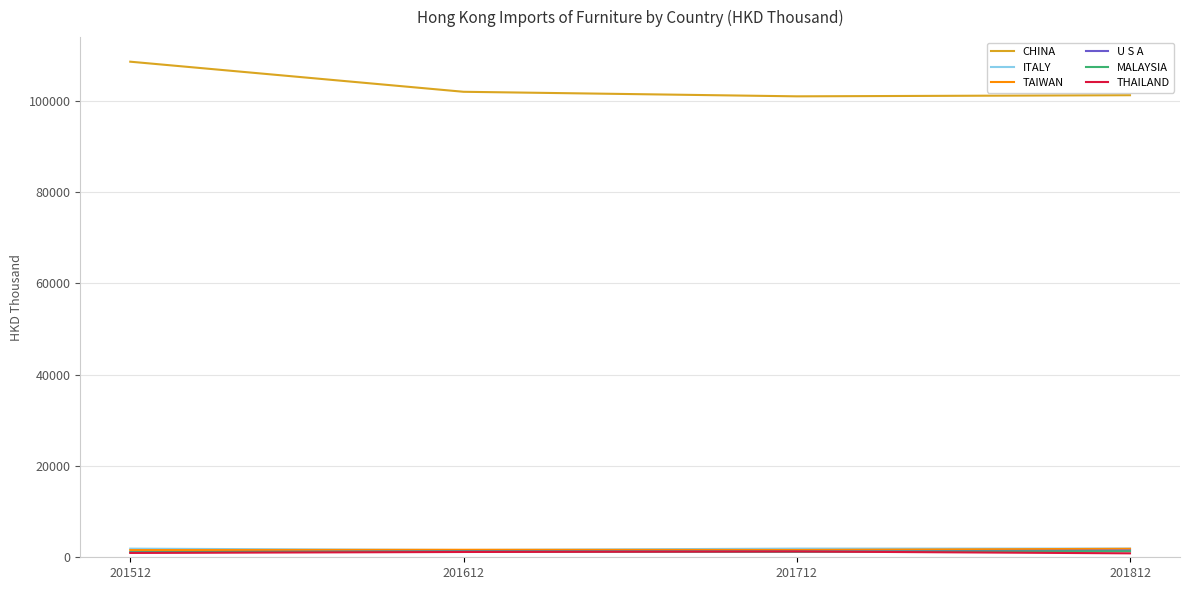

Is it true that MALAYSIA equals 1109.2 at 201512?

True